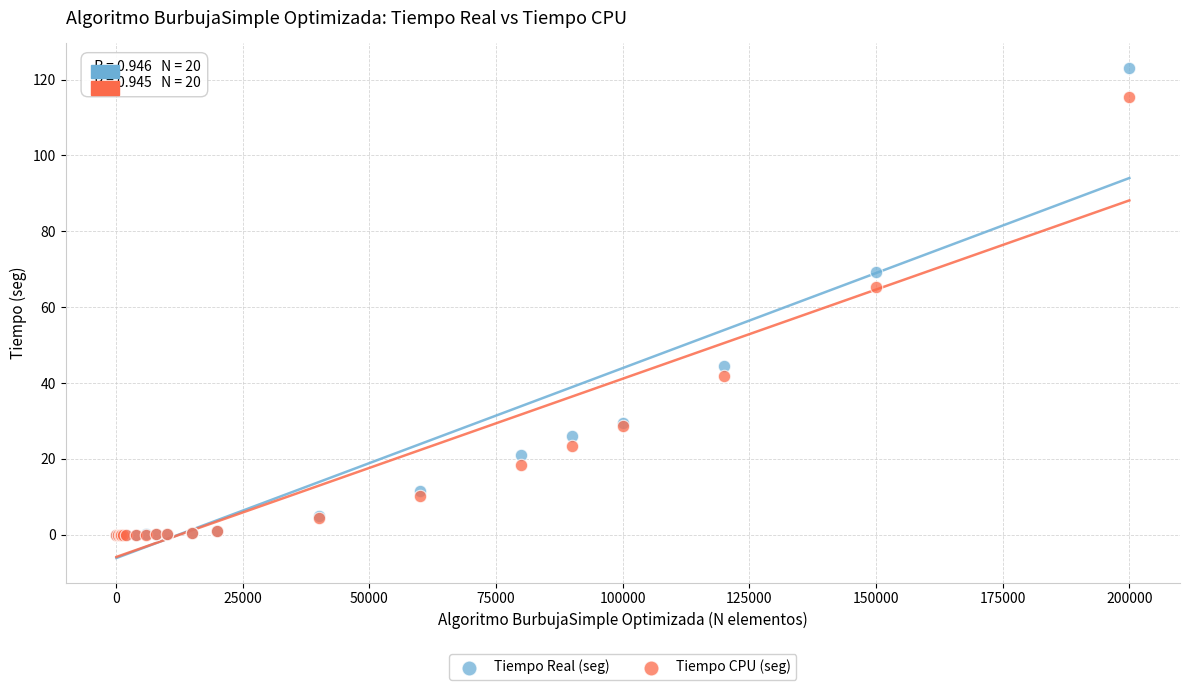

Which series has the largest Y range (max minus min)?

Tiempo Real (seg)